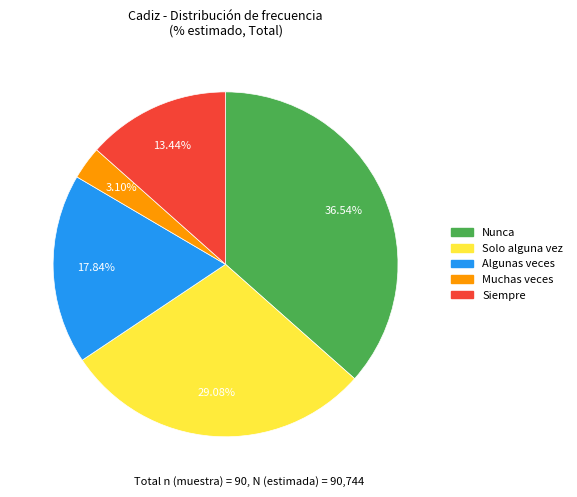

To the nearest percent, what is the combined percentage of Solo alguna vez and Muchas veces?

32%